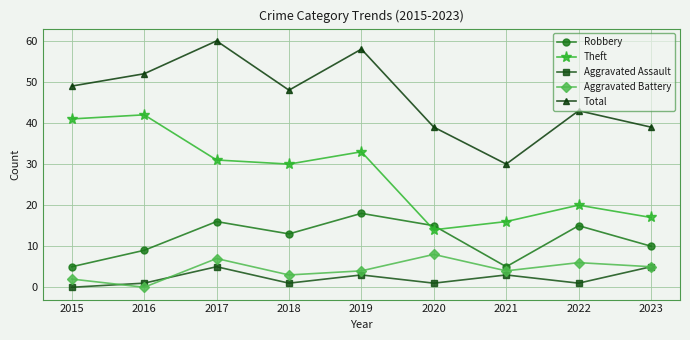

What is the difference between the maximum and minimum values in the Total series?

30